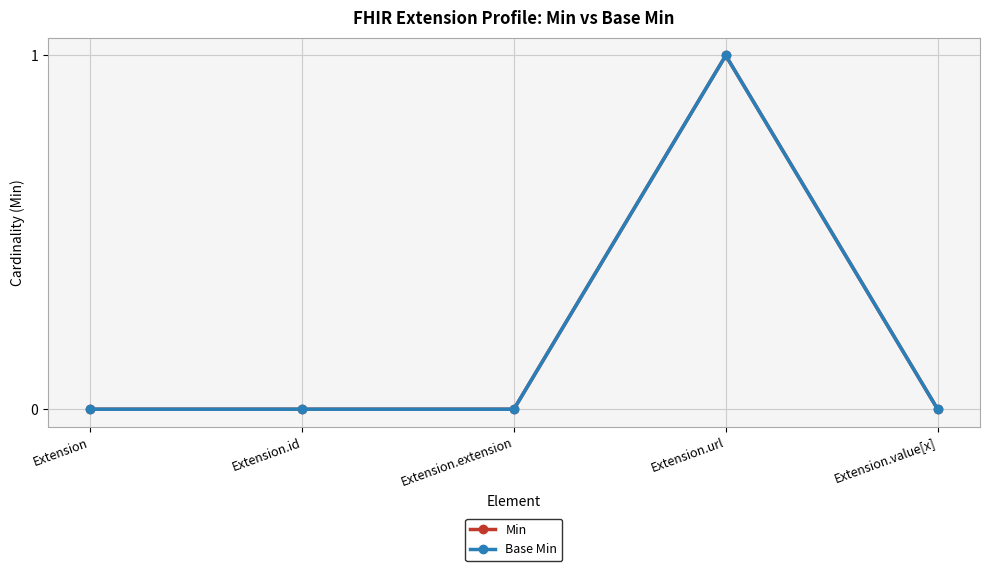

Which series has the largest total across all categories?

Min